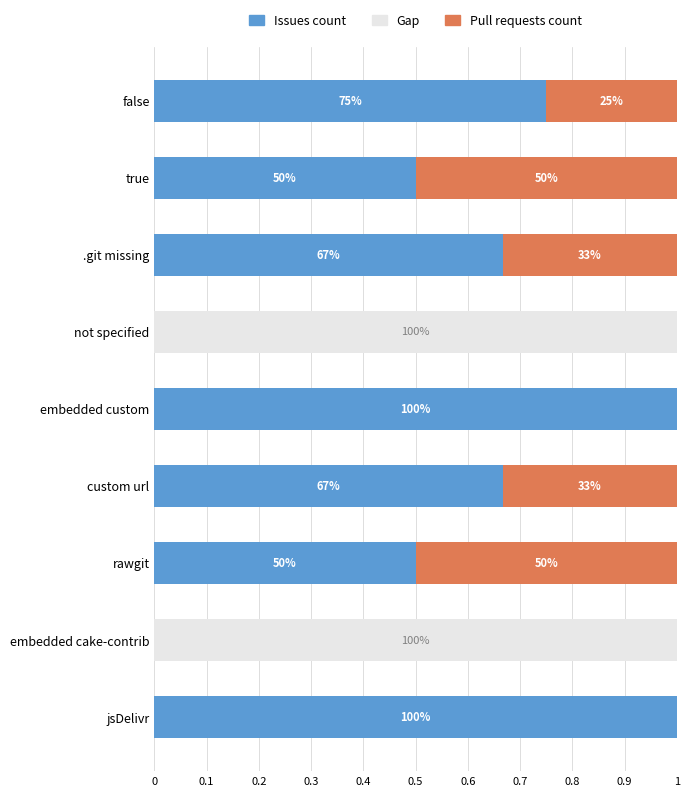

What are all the series names shown in the legend?

Issues count, Gap, Pull requests count